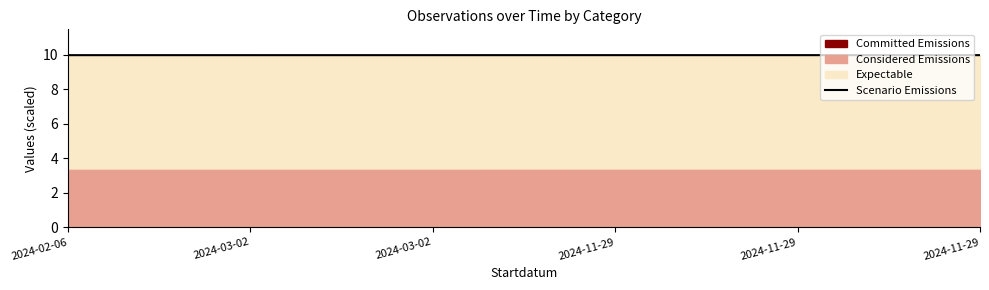

Reading left to right, list all the values displayed in this chart.

2024-02-06=10.0	2024-03-02=10.0	2024-03-02=10.0	2024-11-29=10.0	2024-11-29=10.0	2024-11-29=10.0